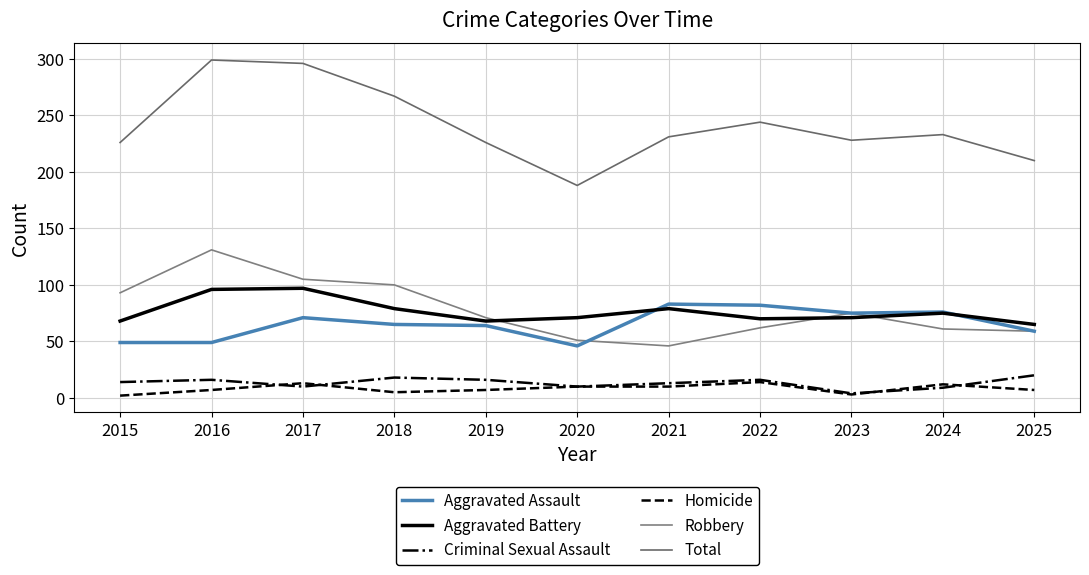

Is it true that Homicide equals 5 at 2018?

True